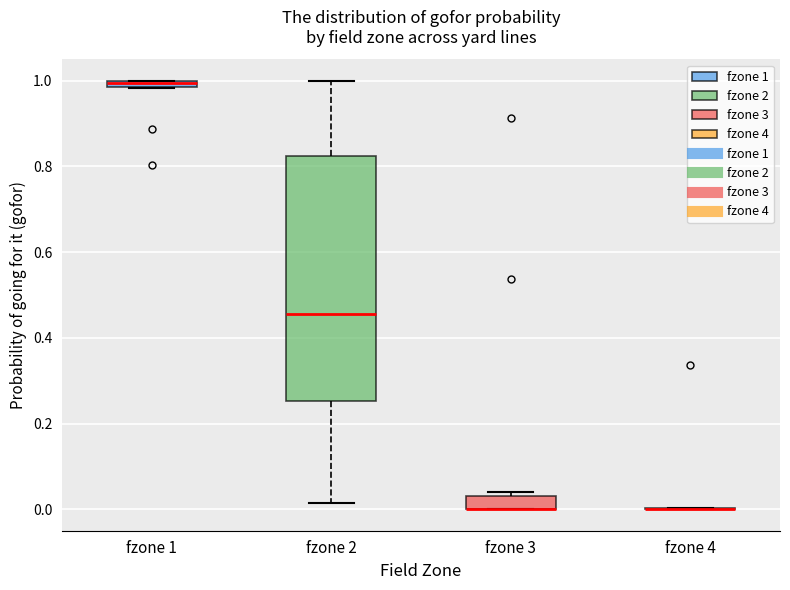

Comparing the boxes themselves (not the whiskers), which one is the tallest?

fzone 2